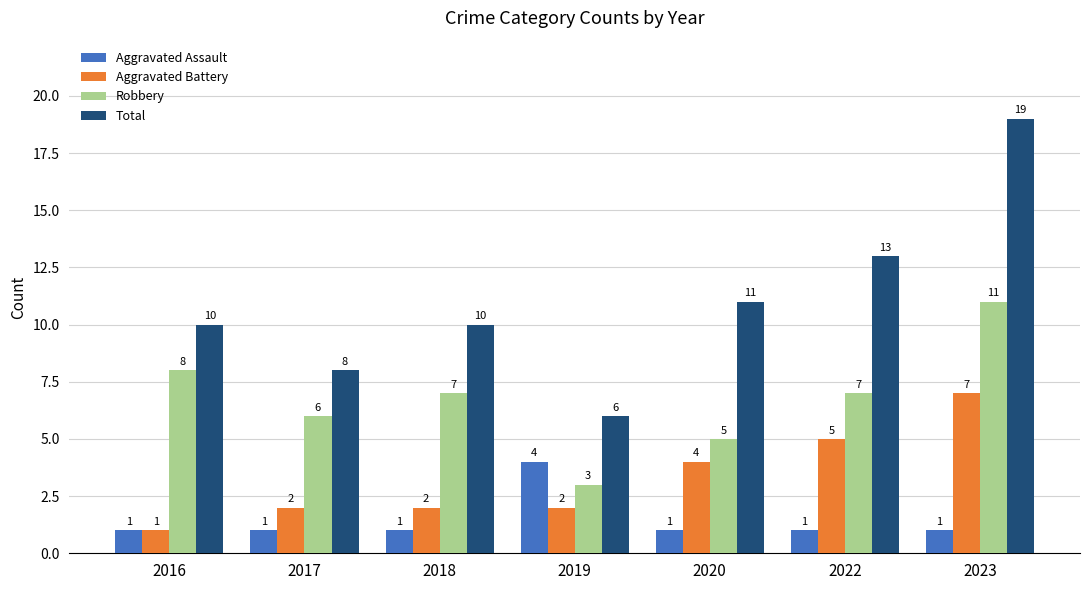

The value of Aggravated Battery at 2022 is 7. True or false?

False